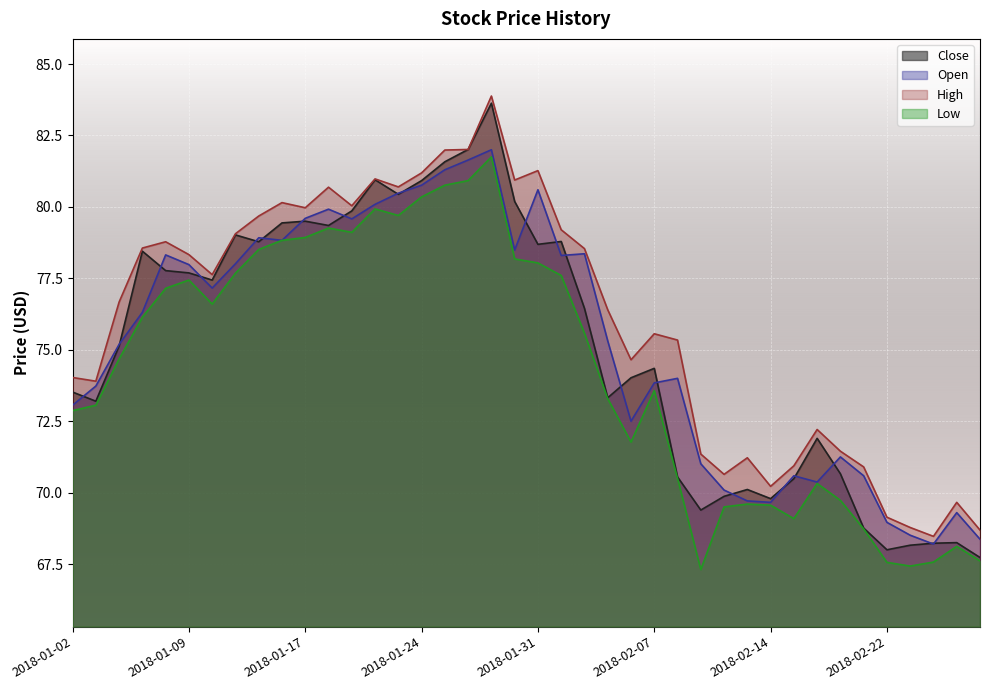

Which has a higher value, 2018-02-06 or 2018-02-09?

2018-02-06